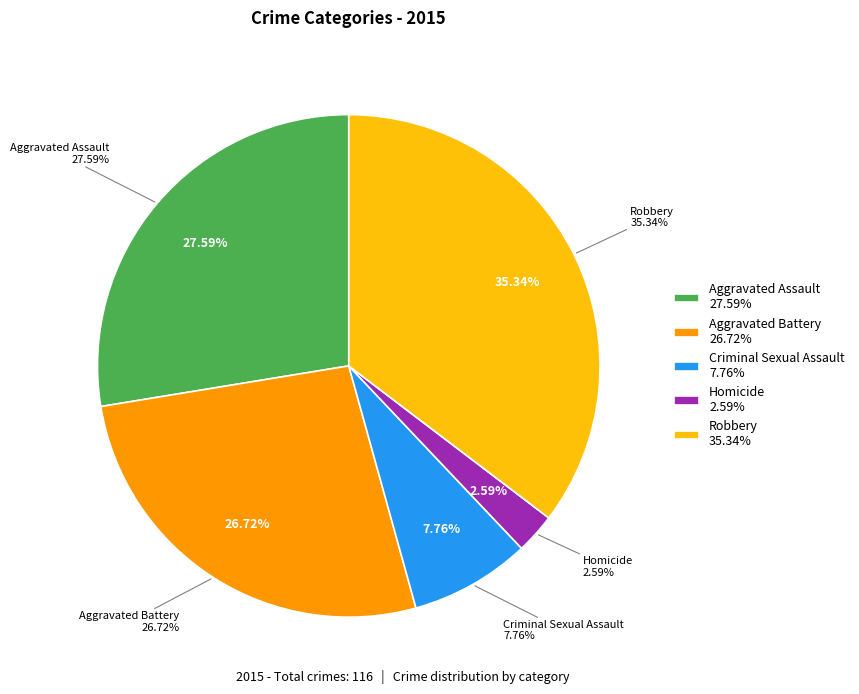

The Aggravated Battery slice represents 36% of the pie. True or false?

False